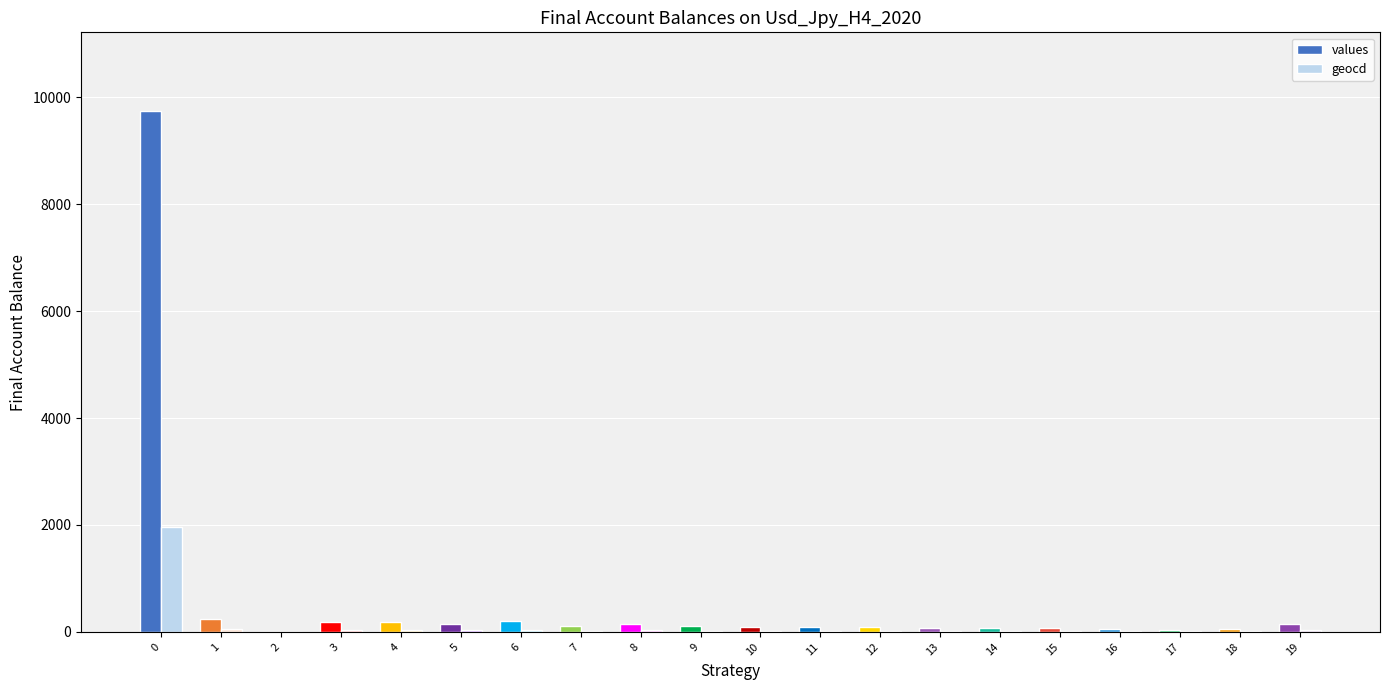

How many distinct data groups are displayed?

2